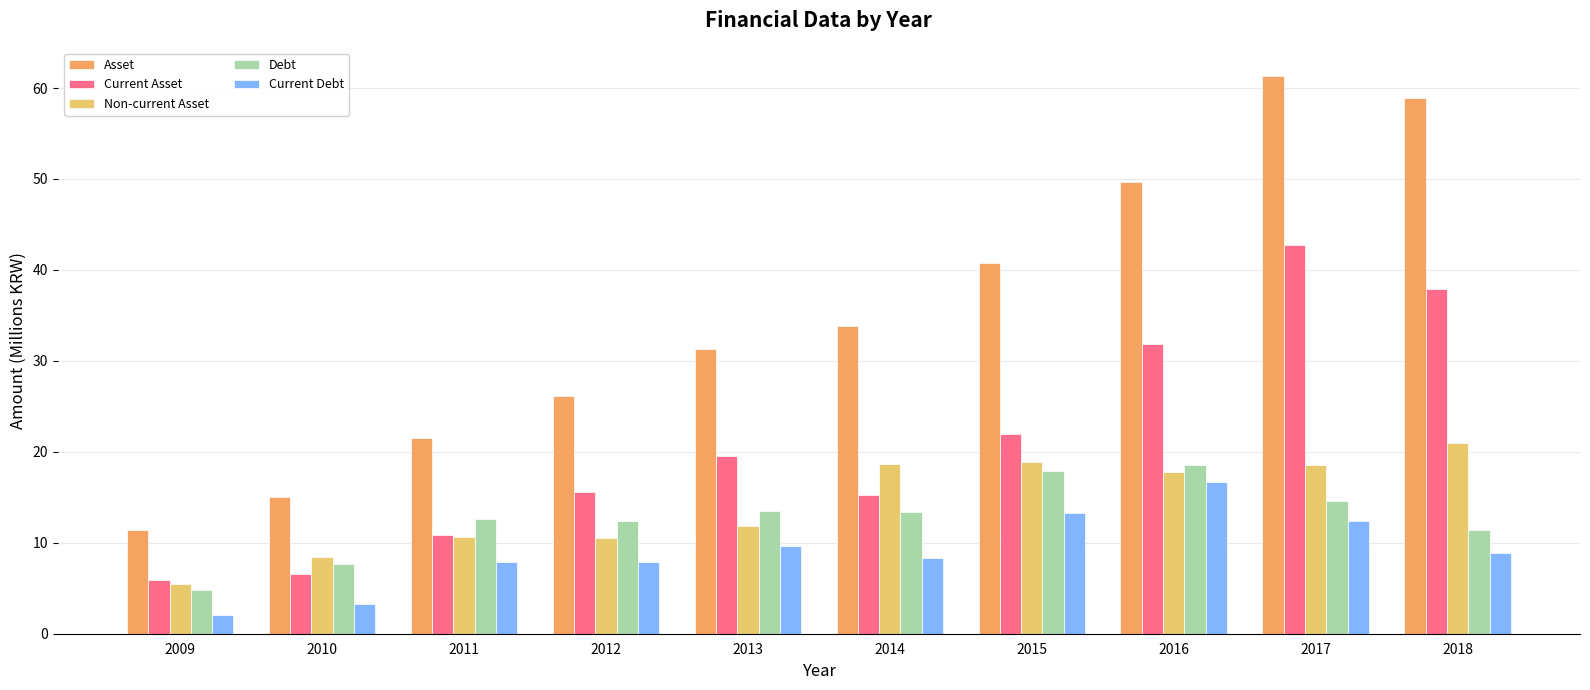

Does the chart contain stacked bars?

No